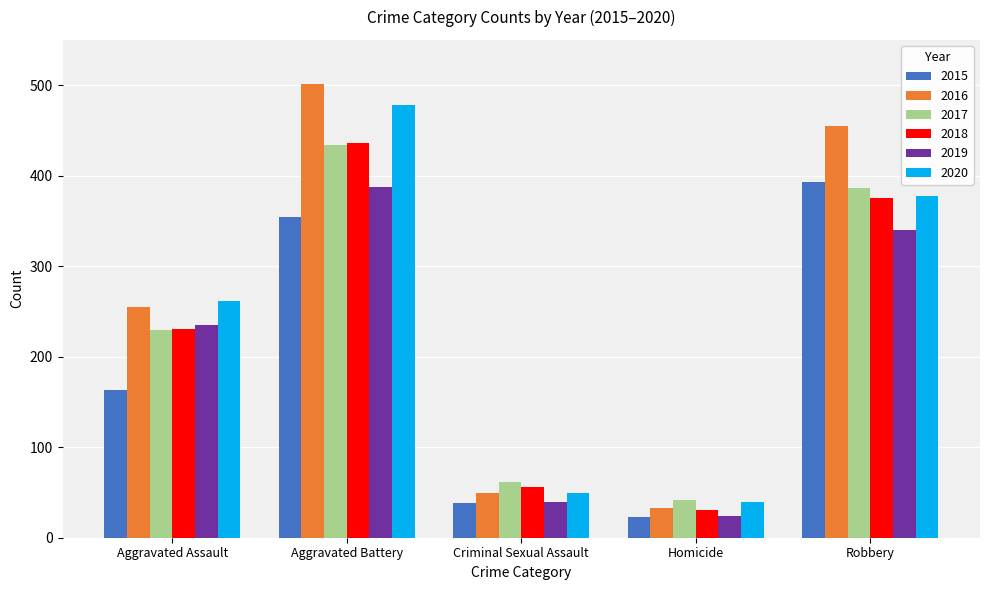

What is the label of the 4th bar from the right?

Aggravated Battery